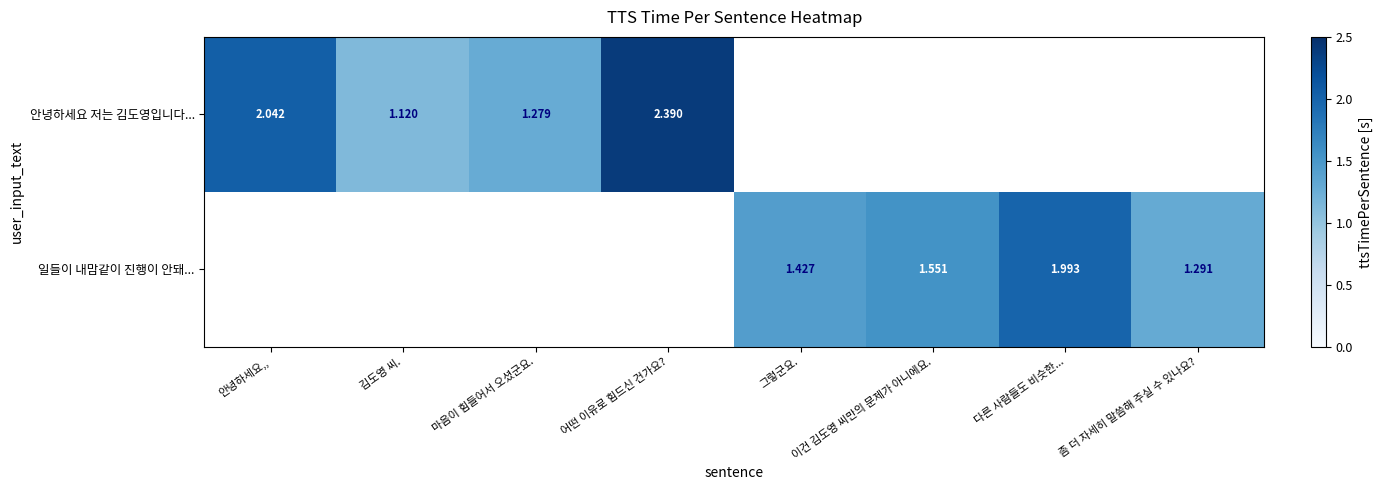

Rank the series by their average value, from highest to lowest.

안녕하세요 저는 김도영입니다..., 일들이 내맘같이 진행이 안돼...